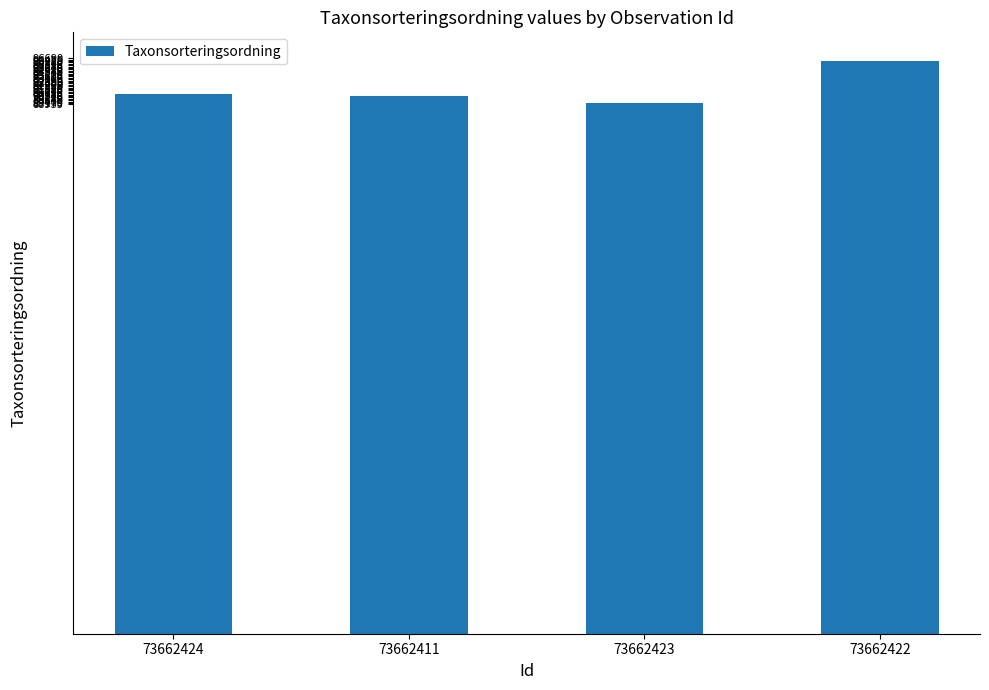

At which category does the chart reach its peak across all series?

73662422